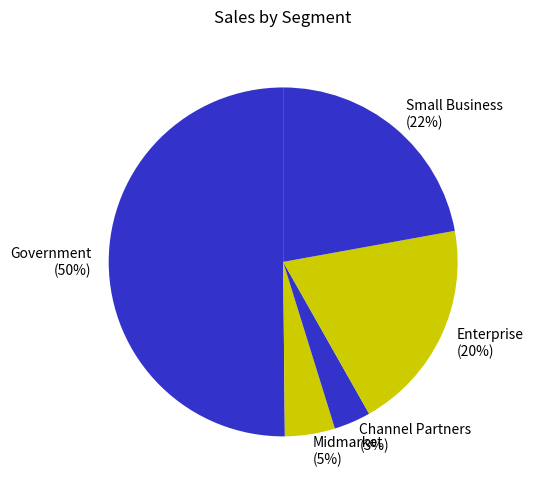

To the nearest percent, what percentage of the pie is Channel Partners (3%)?

3%